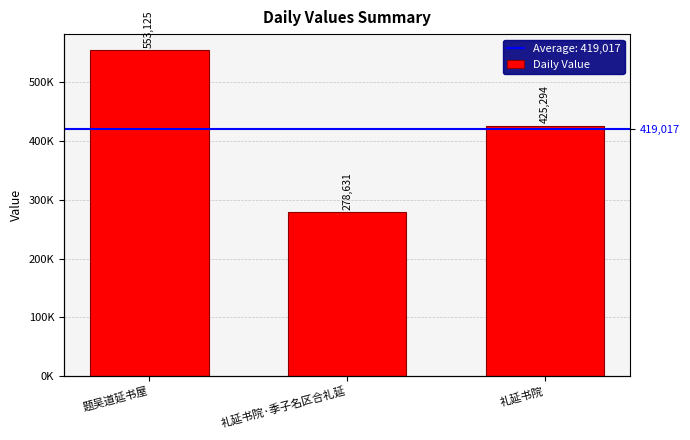

True or false: the data shows 425294 at 礼延书院.

True